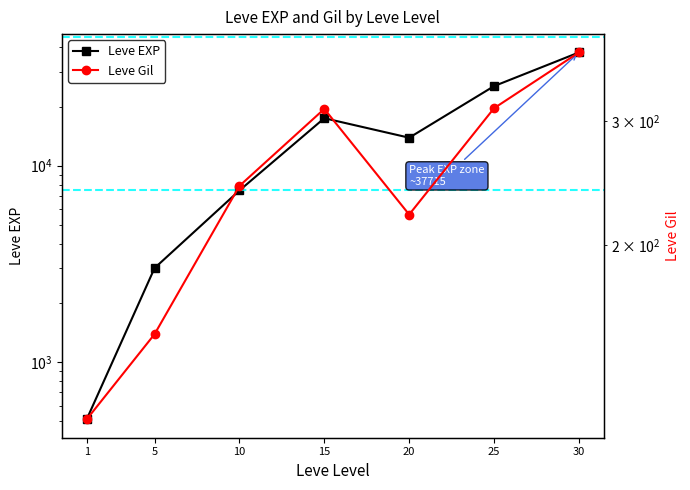

The Leve EXP series shows 19439.3 at 20. True or false?

False